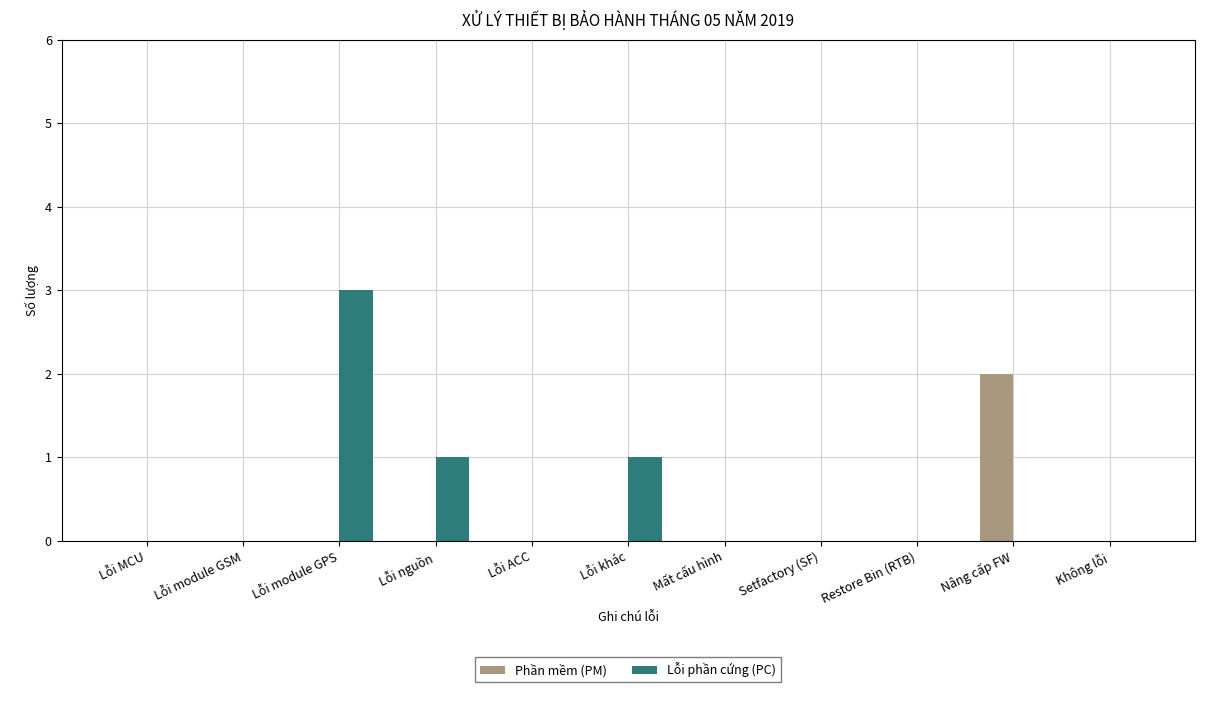

Which series has the largest total across all categories?

Lỗi phần cứng (PC)